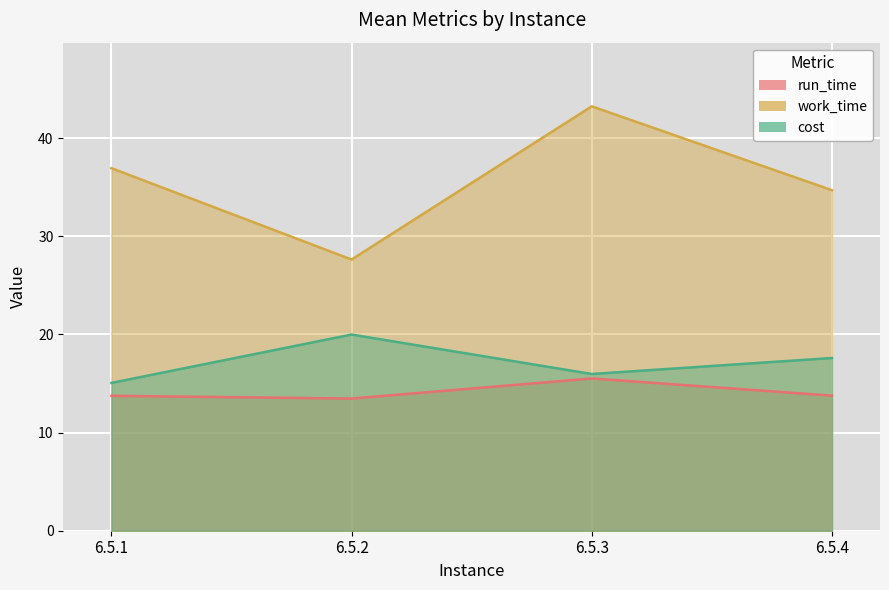

What is the value of the cost point at the 4th from the left?

17.6